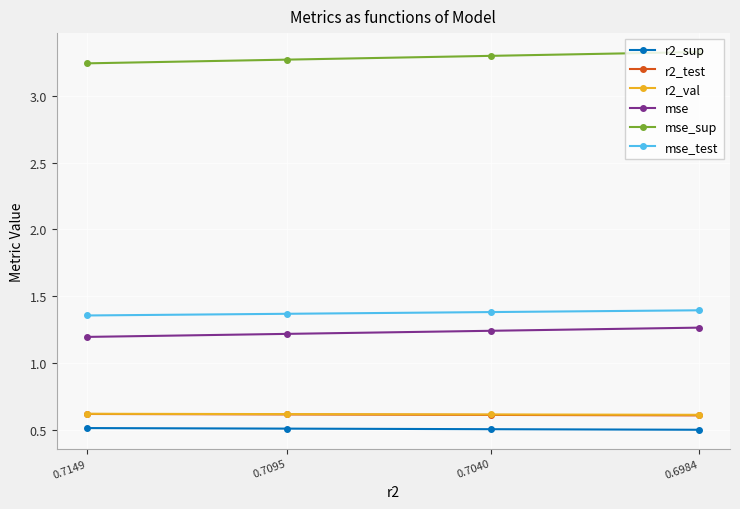

Reading left to right, transcribe all the data shown in this chart.

r2_sup: 0.5	0.5	0.5	0.5
r2_test: 0.6	0.6	0.6	0.6
r2_val: 0.6	0.6	0.6	0.6
mse: 1.2	1.2	1.2	1.3
mse_sup: 3.2	3.3	3.3	3.3
mse_test: 1.4	1.4	1.4	1.4